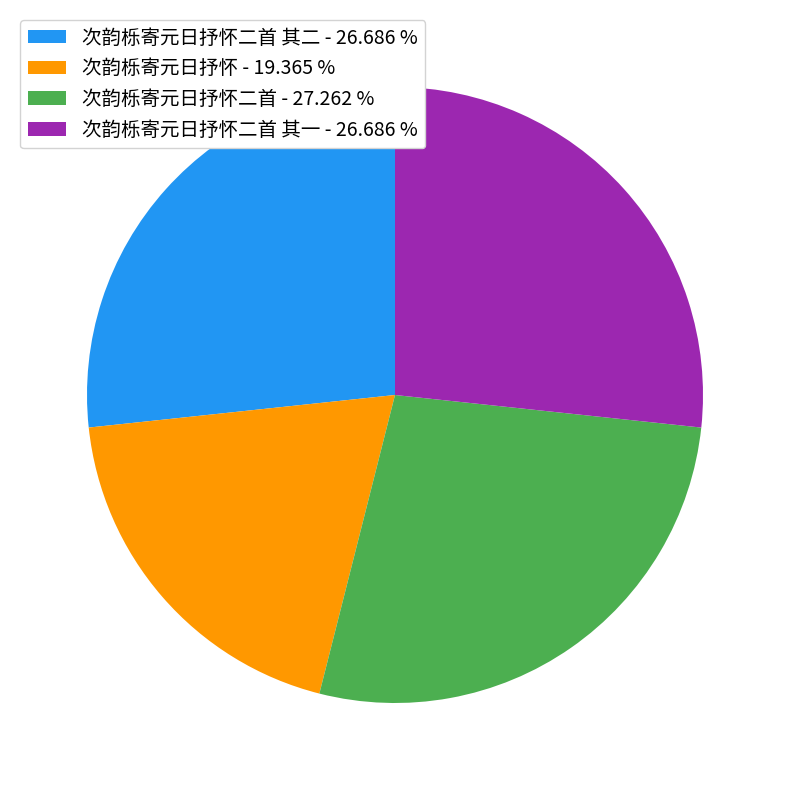

Between 次韵栎寄元日抒怀二首 其二 - 26.686 % and 次韵栎寄元日抒怀二首 - 27.262 %, which is larger?

次韵栎寄元日抒怀二首 - 27.262 %